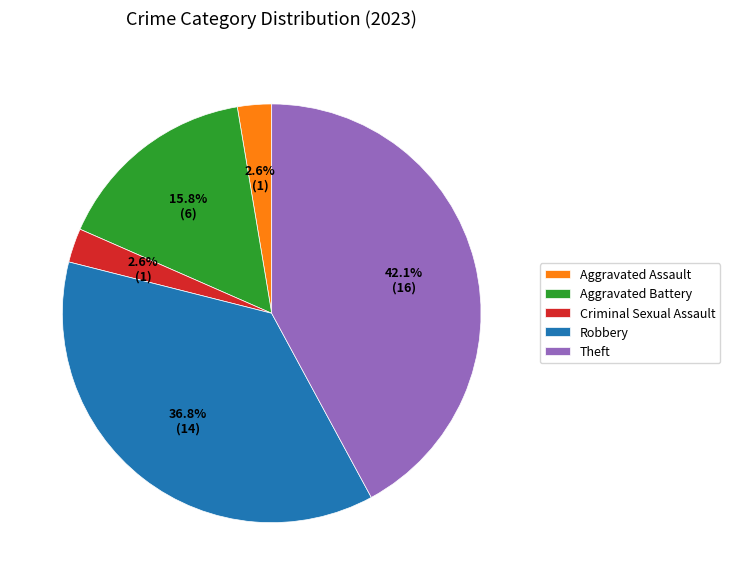

To the nearest percent, what portion does Aggravated Assault represent?

3%